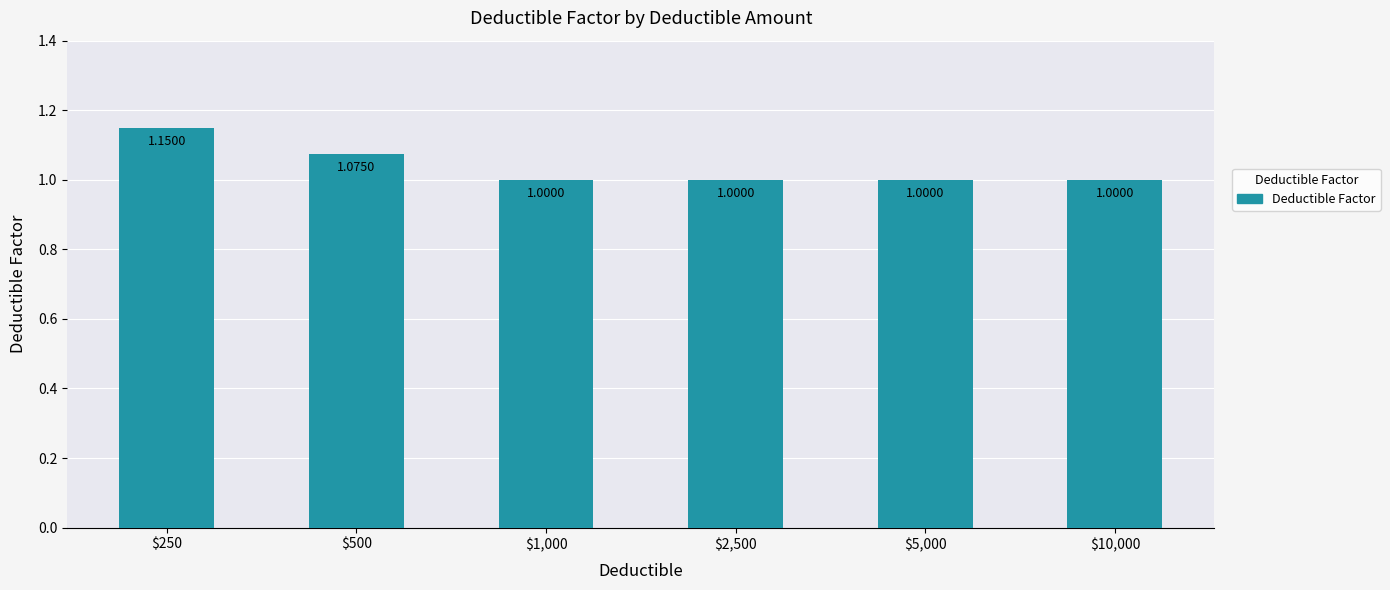

The chart shows a value of 0.5 at $10,000. True or false?

False